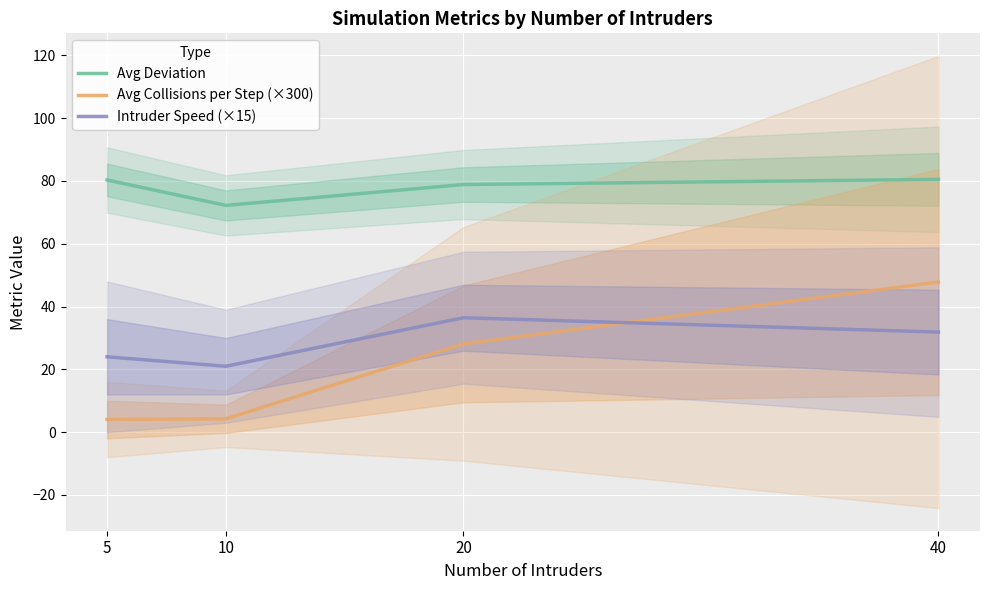

What are all the series names shown in the legend?

Avg Deviation, Avg Collisions per Step (×300), Intruder Speed (×15)